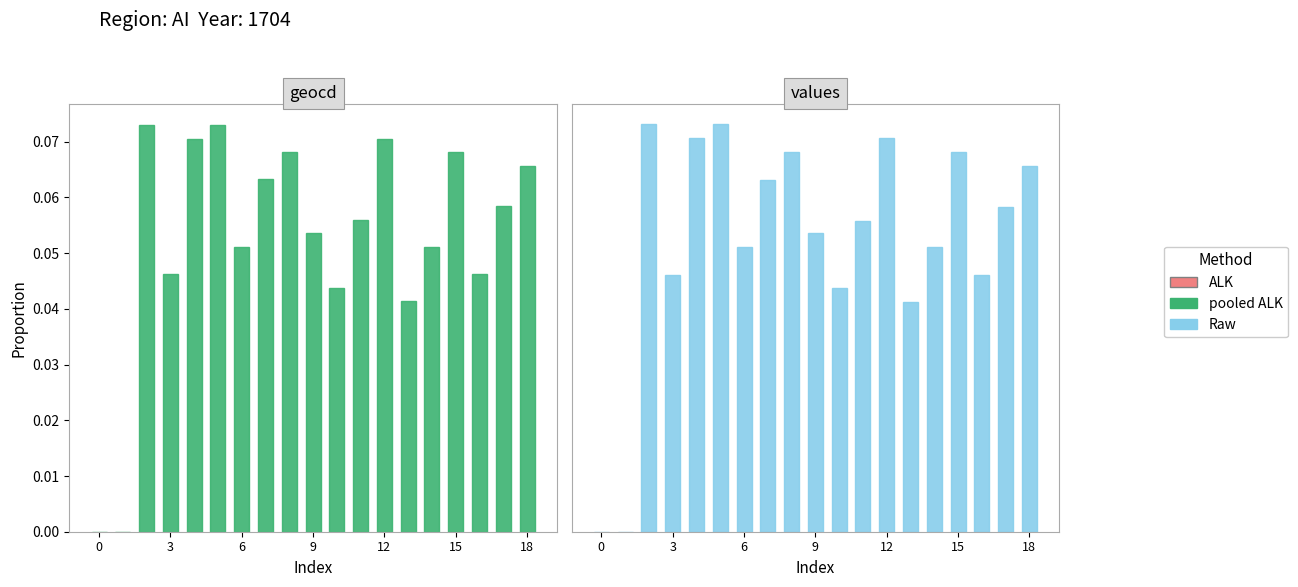

How many bars are there in each group?

2